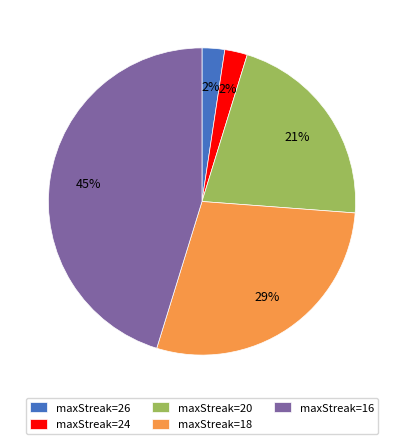

How many slices are in this pie chart?

5